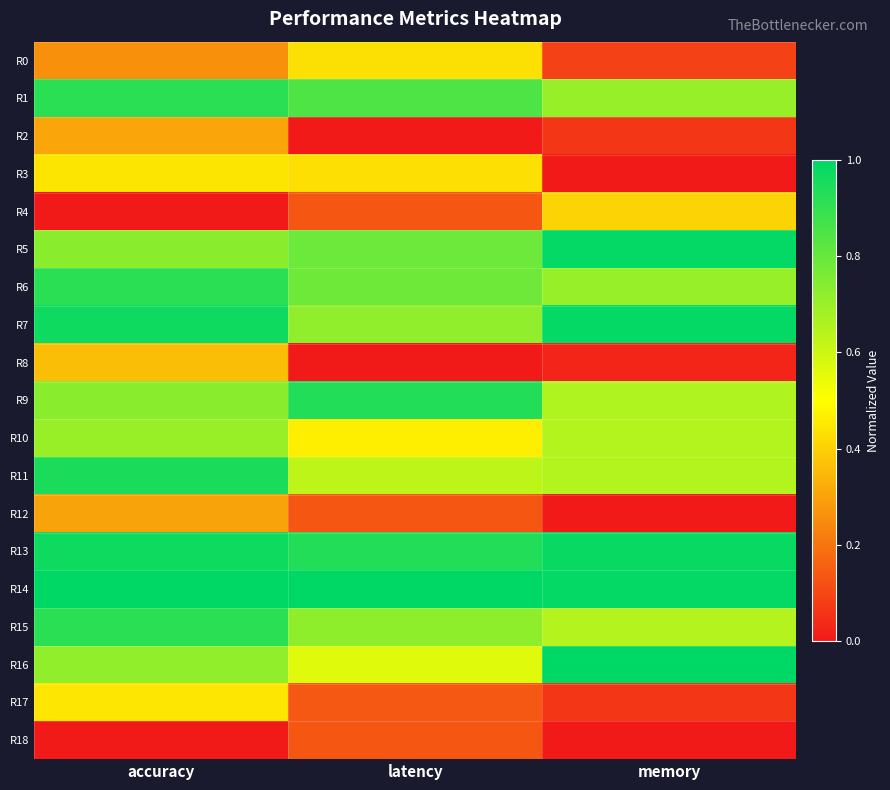

What is the maximum value shown in the chart?

1.0